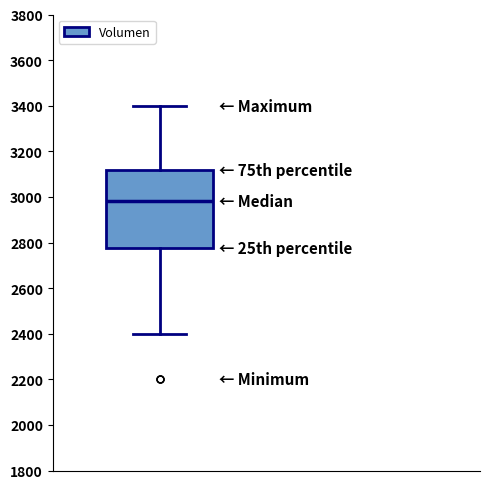

Transcribe this box plot: give where the median line is, the range the box spans, and where the two whiskers end, as read against the y-axis. The values are not printed on the chart, so give them approximately, as read against the axis.

median 2980, box 2780 to 3120, whiskers 2400 to 3400